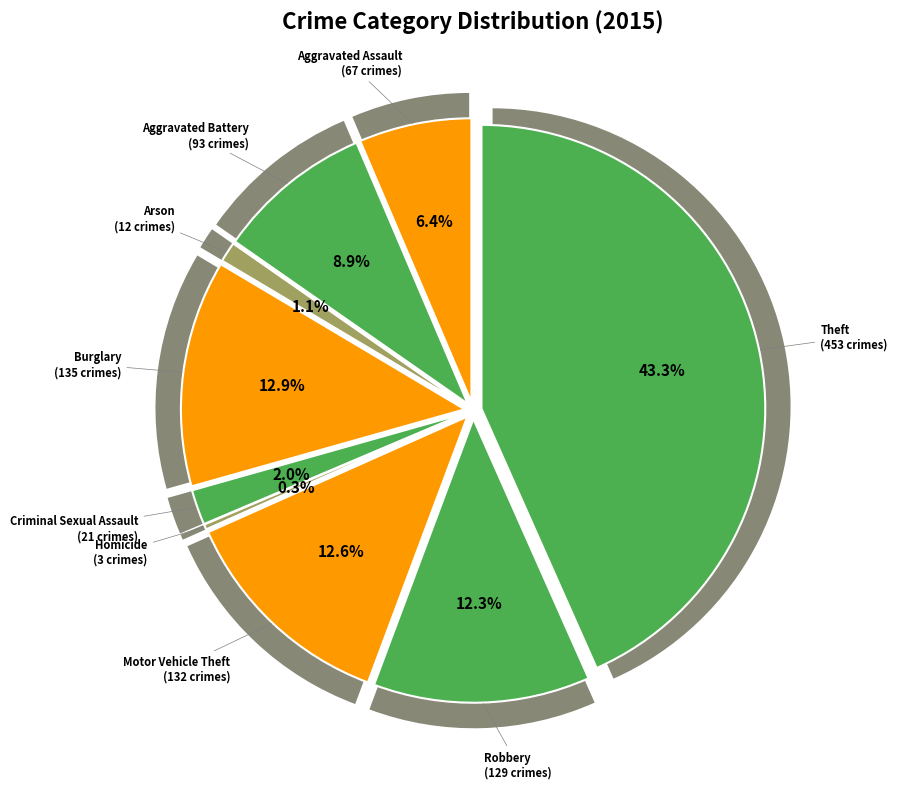

Rank the categories by value from highest to lowest.

Theft, Burglary, Motor Vehicle Theft, Robbery, Aggravated Battery, Aggravated Assault, Criminal Sexual Assault, Arson, Homicide